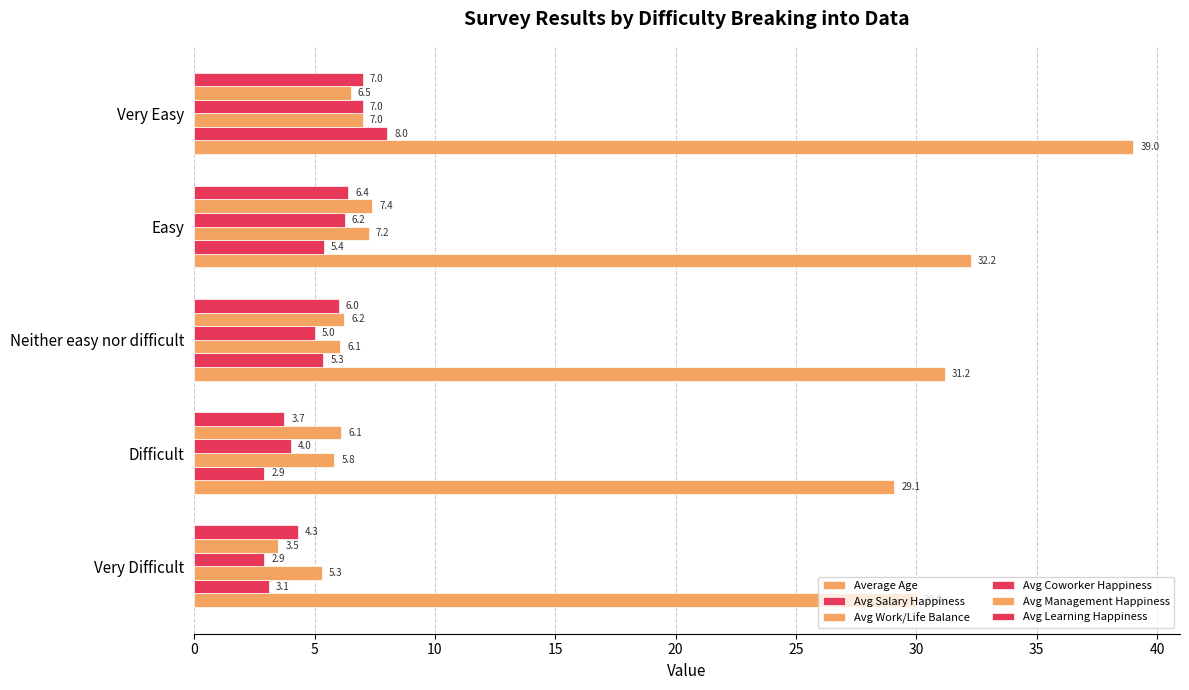

How many distinct data groups are displayed?

6